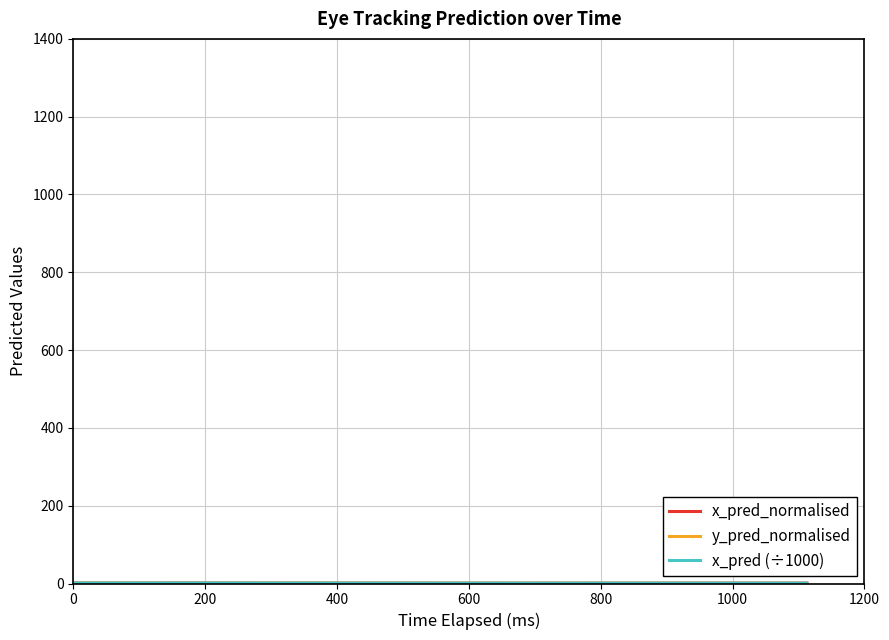

Does the chart display data point markers on the line(s)?

No